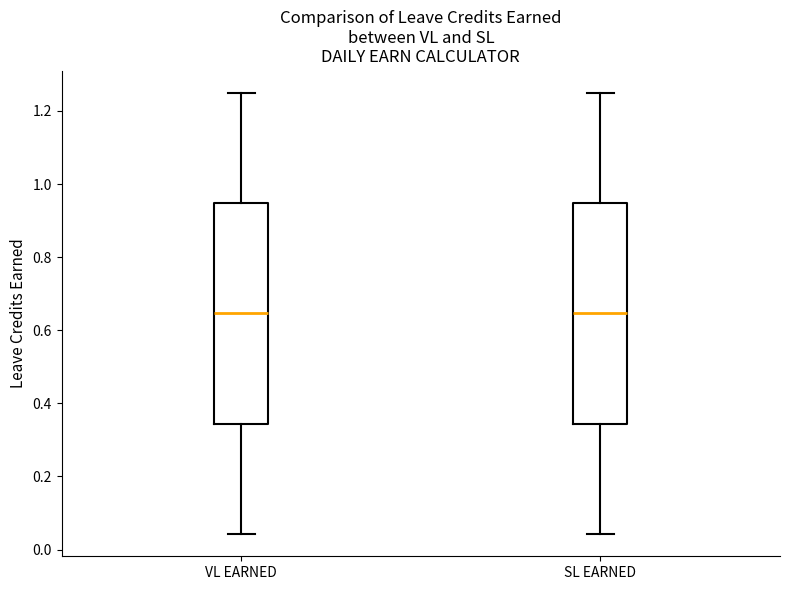

Where is the lower edge of the box for VL EARNED on the y-axis? The values are not printed on the chart, so give them approximately, as read against the axis.

0.34